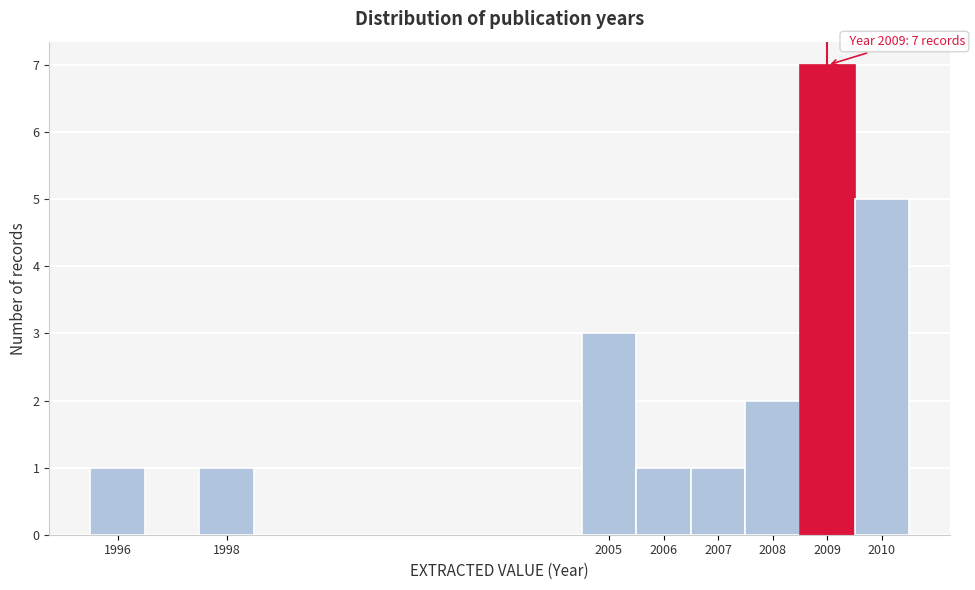

Over which range of the x-axis is the bar tallest?

2008.5 to 2009.5